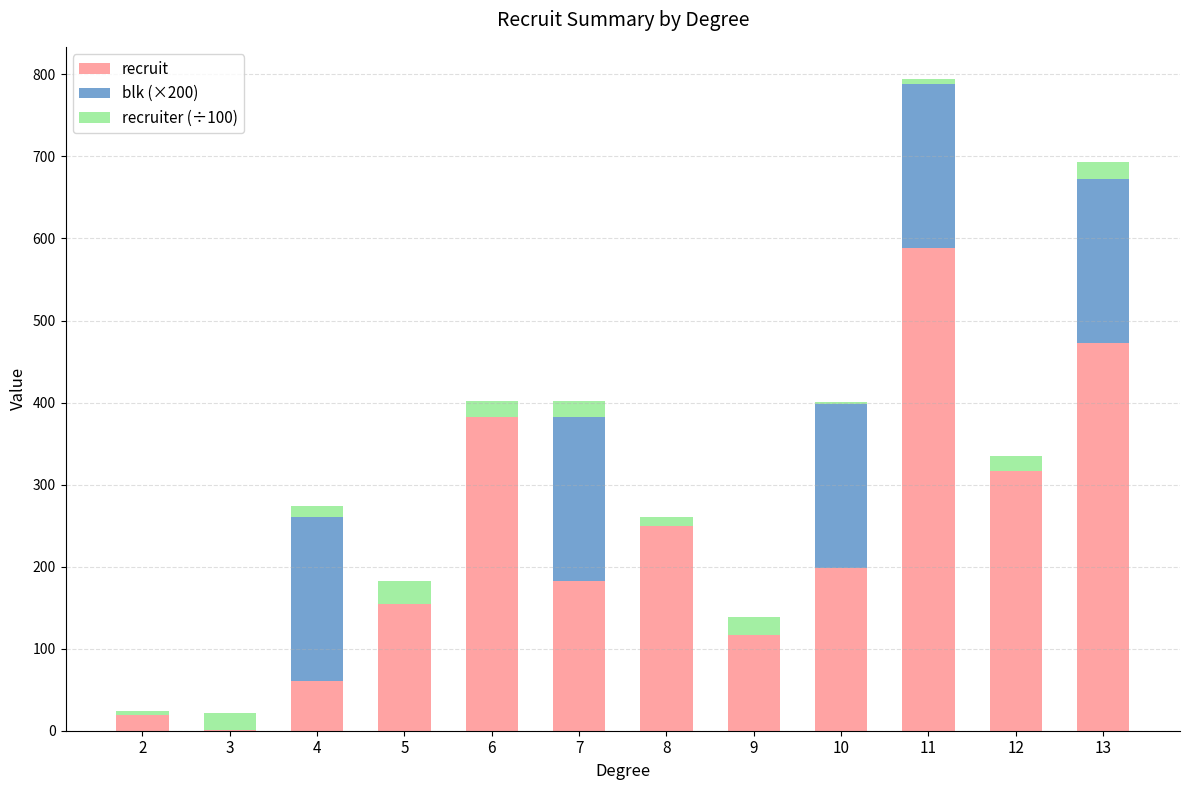

What is the sum of the recruit values at 5 and 9?

272.0